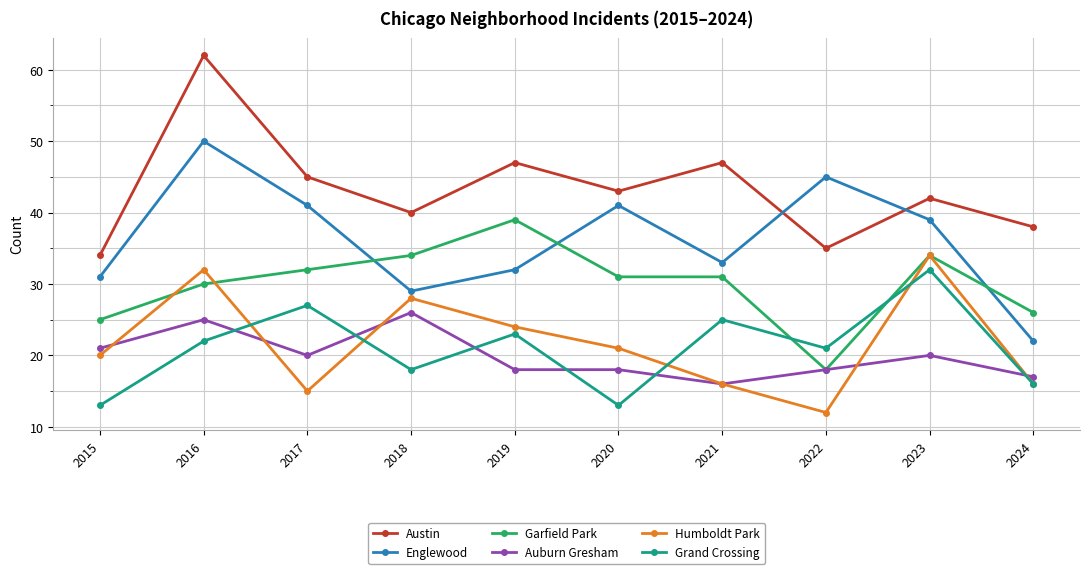

At which category is the sum across all series the highest?

2016